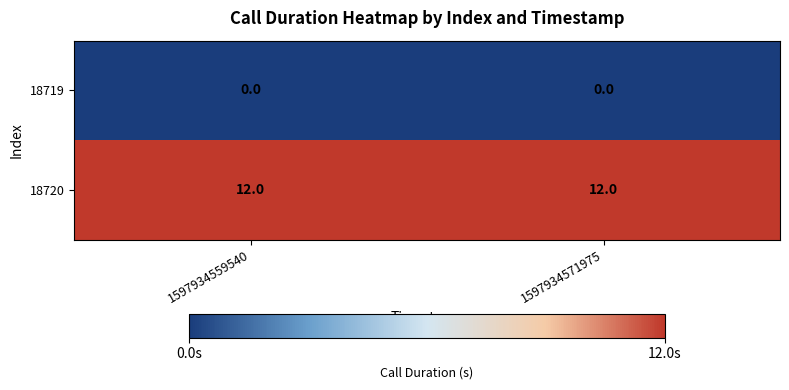

What is the lowest value of the 18720 series?

12